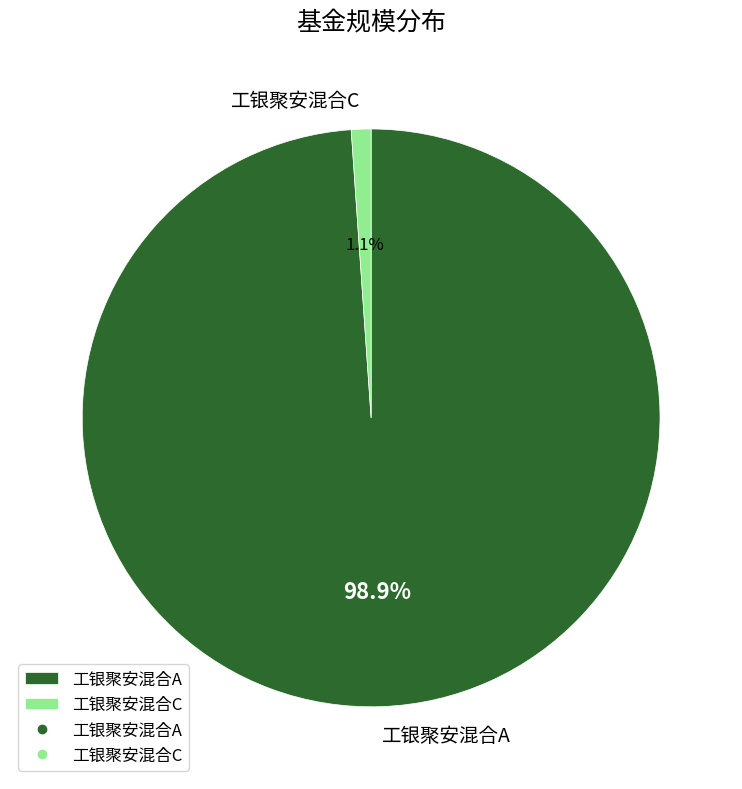

Which category accounts for the majority?

工银聚安混合A